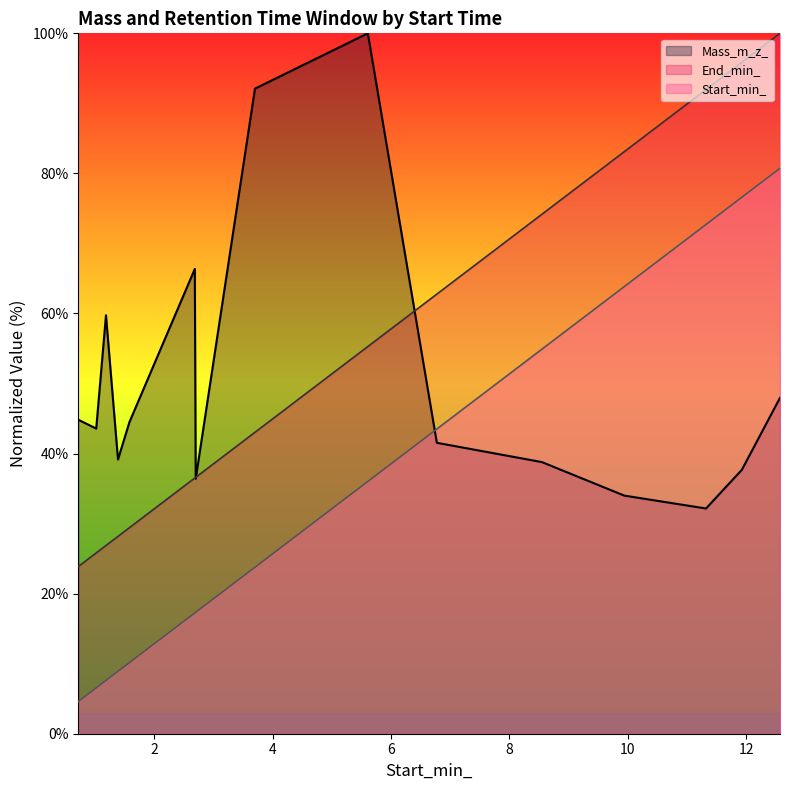

What is the smallest value displayed?

4.6